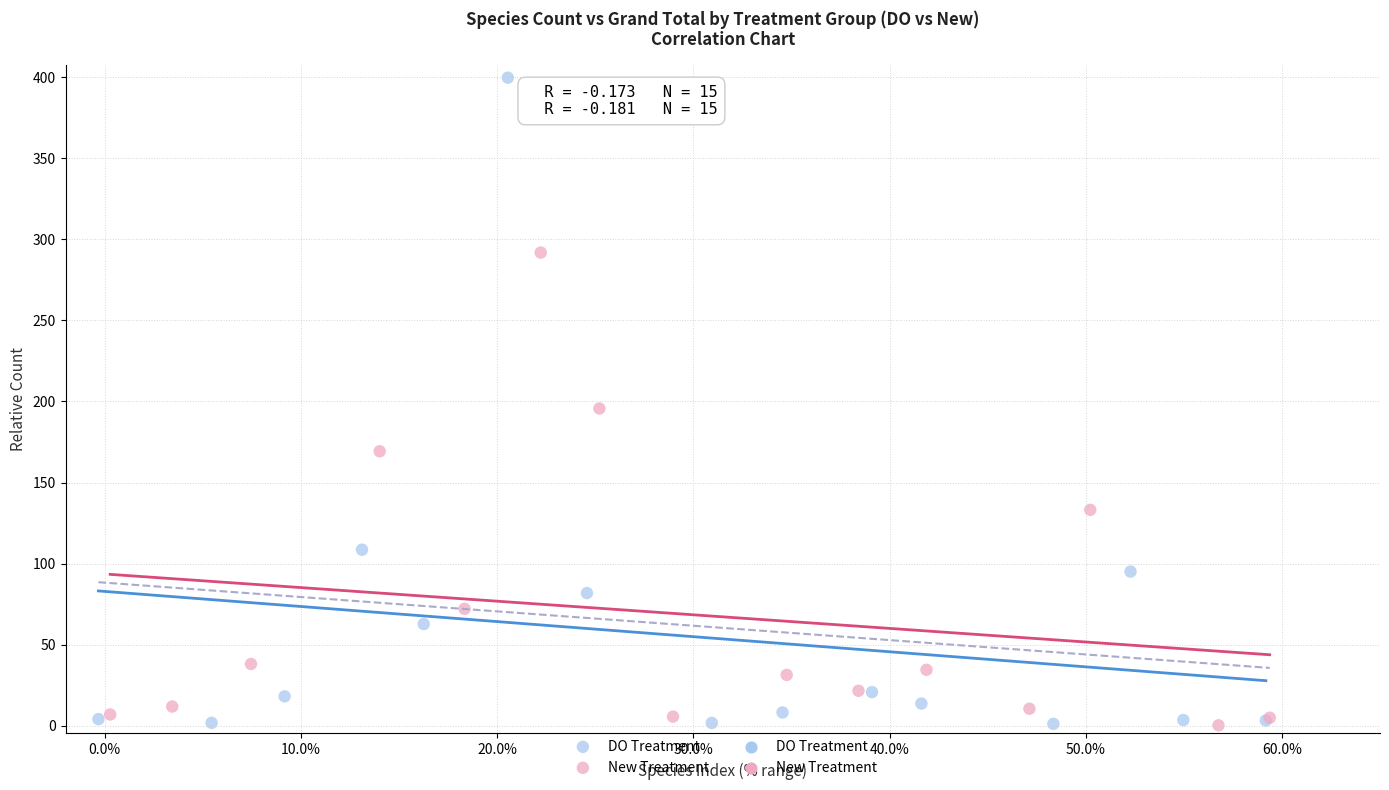

Which series reaches the maximum Y coordinate?

DO Treatment